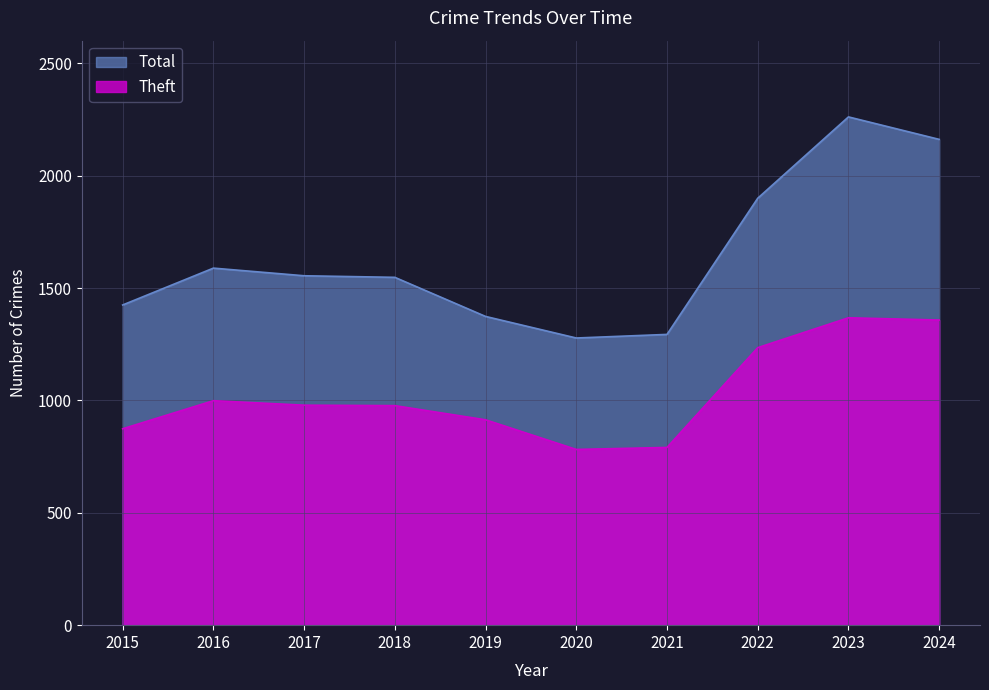

True or false: Total has a value of 2559 at 2022.

False